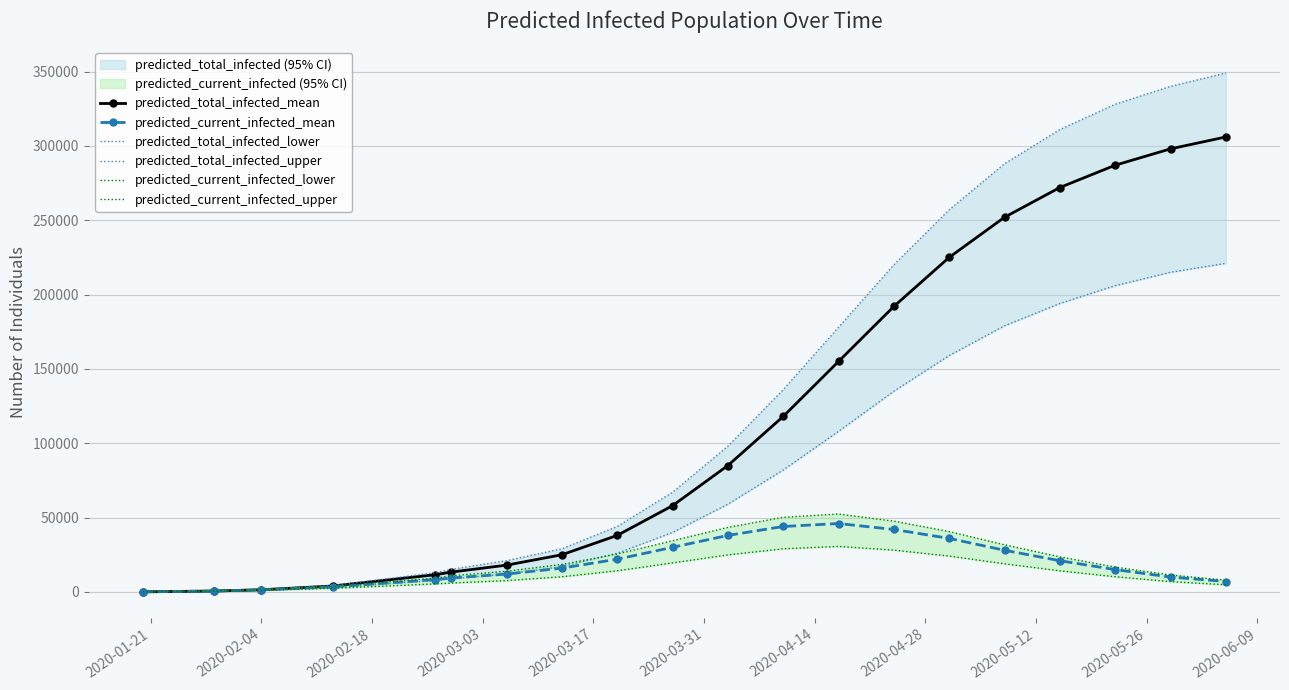

Where do predicted_current_infected_upper and predicted_total_infected_mean first cross each other?

2020-02-18 and 2020-03-03